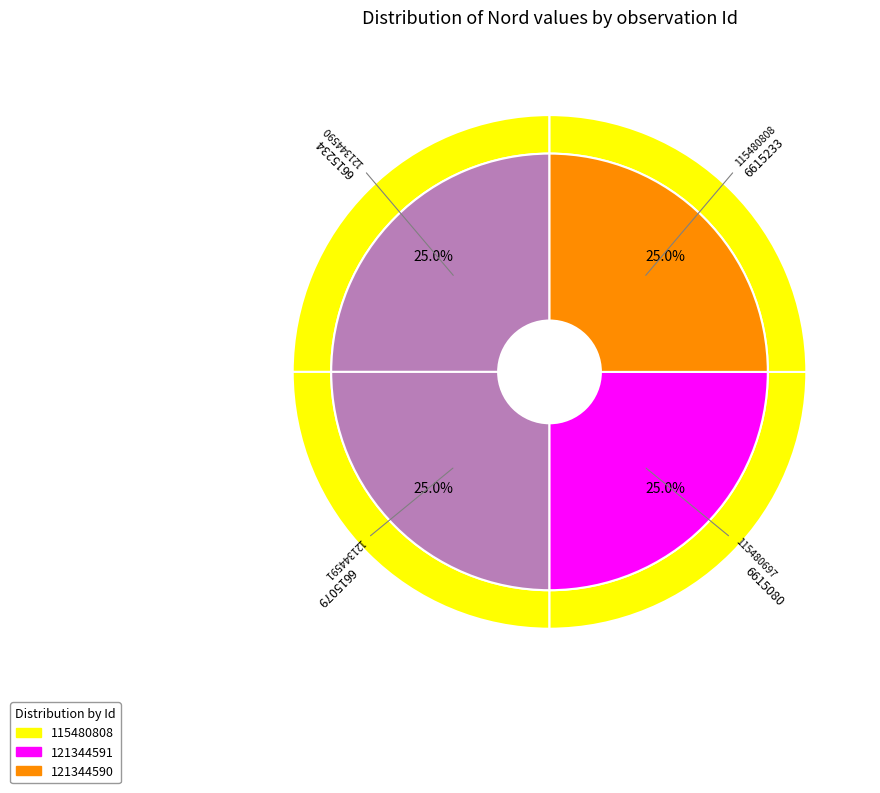

What percentage is the 115480808 slice, to the nearest percent?

25%